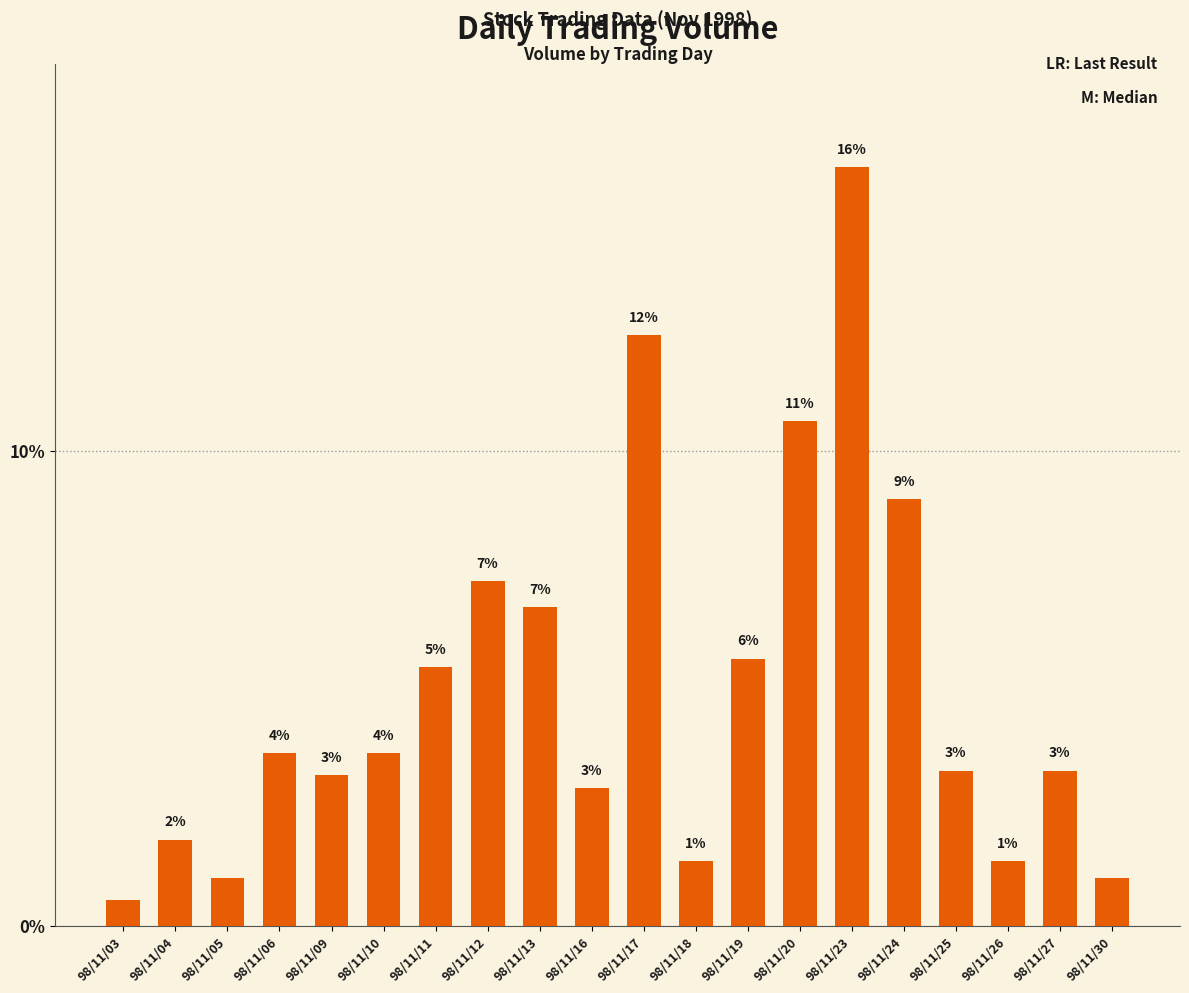

Are the bars horizontal?

No